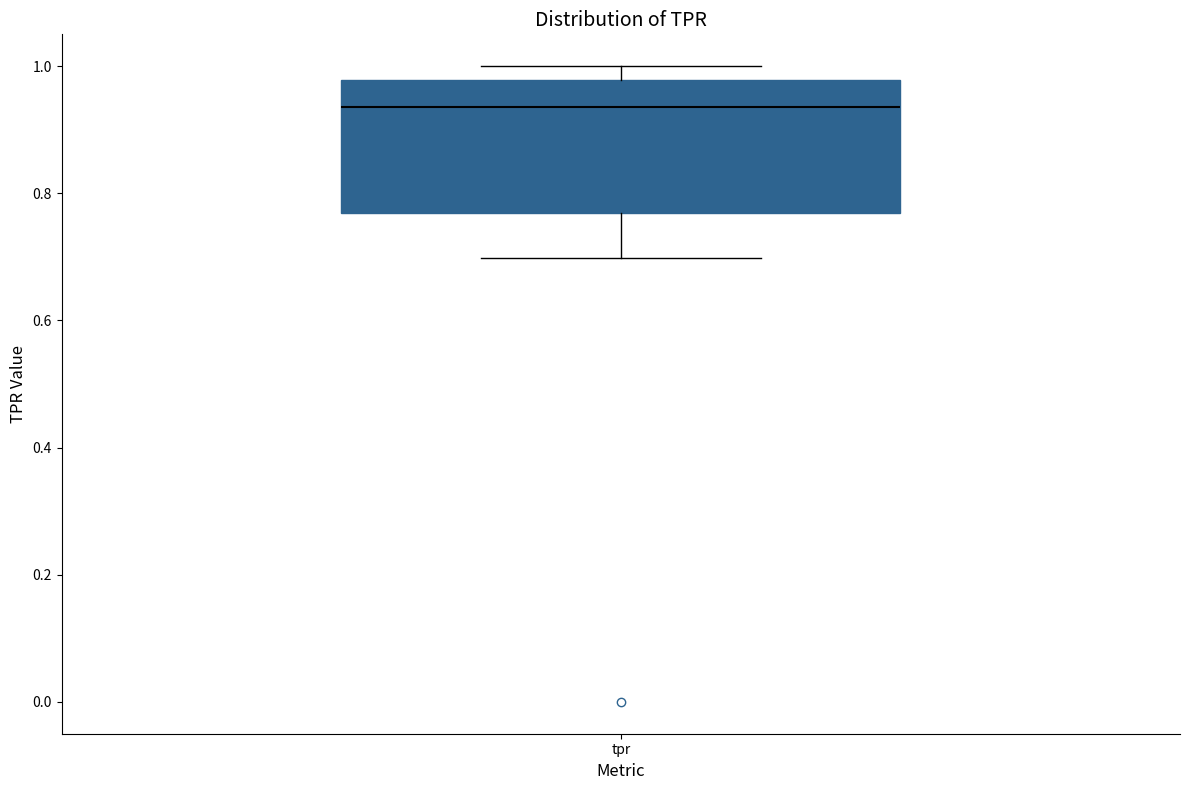

Transcribe this box plot: give where the median line is, the range the box spans, and where the two whiskers end, as read against the y-axis. The values are not printed on the chart, so give them approximately, as read against the axis.

median 0.94, box 0.76 to 0.98, whiskers 0.70 to 1.00